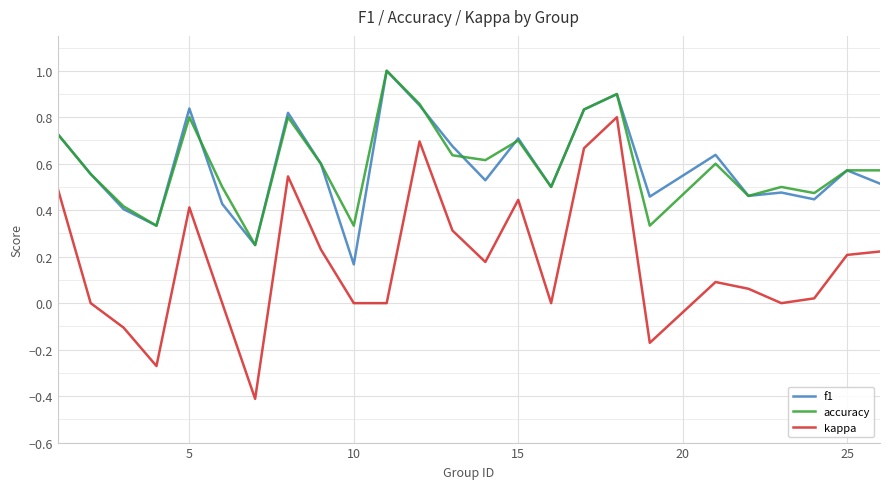

What is the sum of all f1 values?

14.7